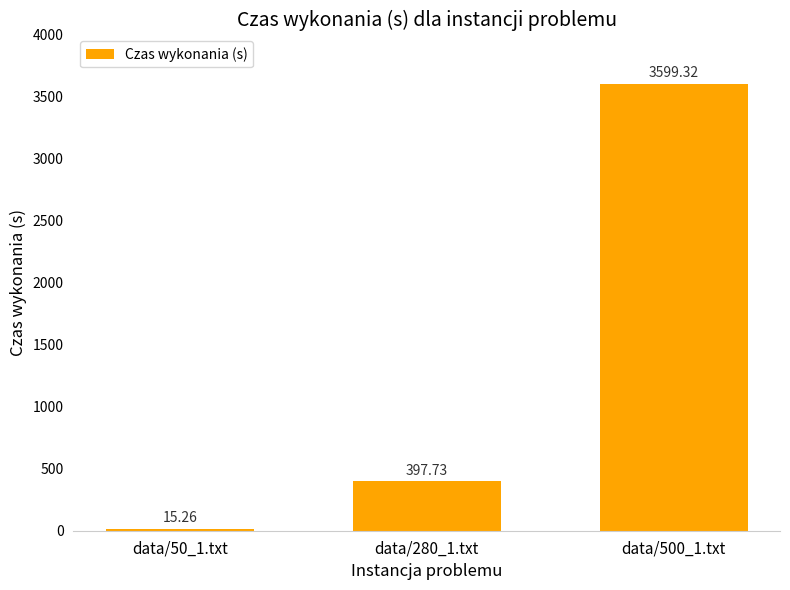

What is the sum of all values?

4012.3